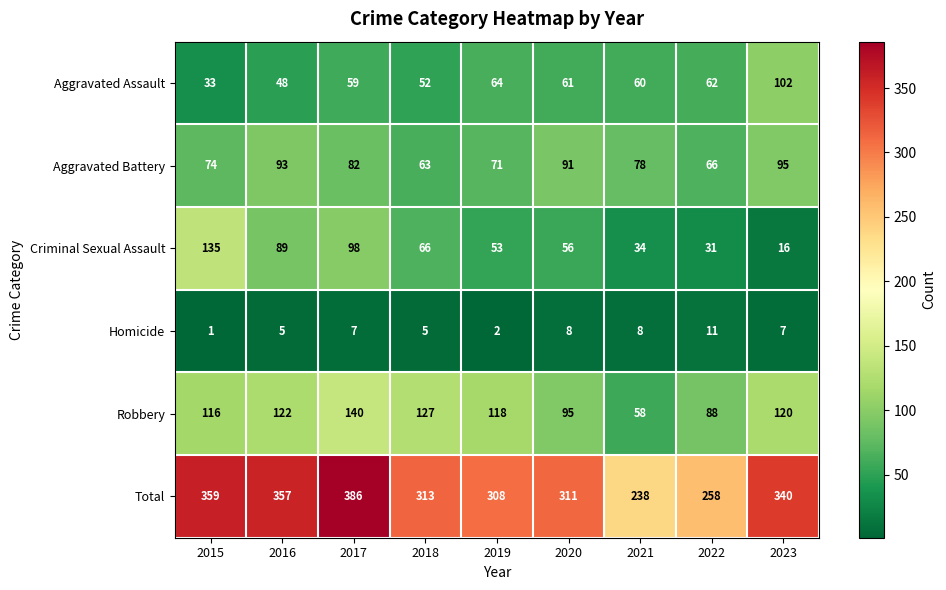

The value of Homicide at 2015 is 1. True or false?

True